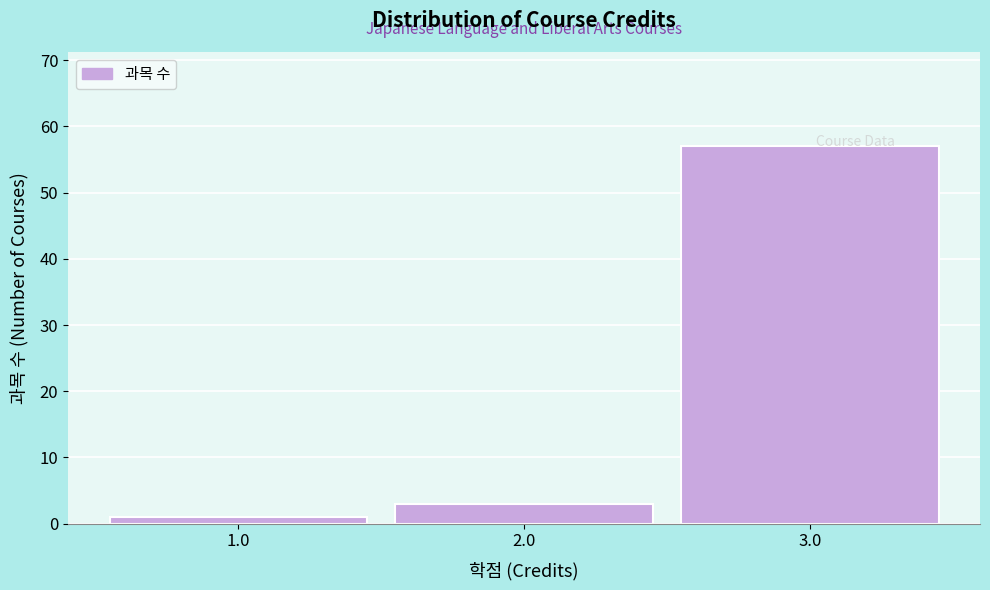

Over which range of the x-axis is the bar tallest?

2.5 to 3.5